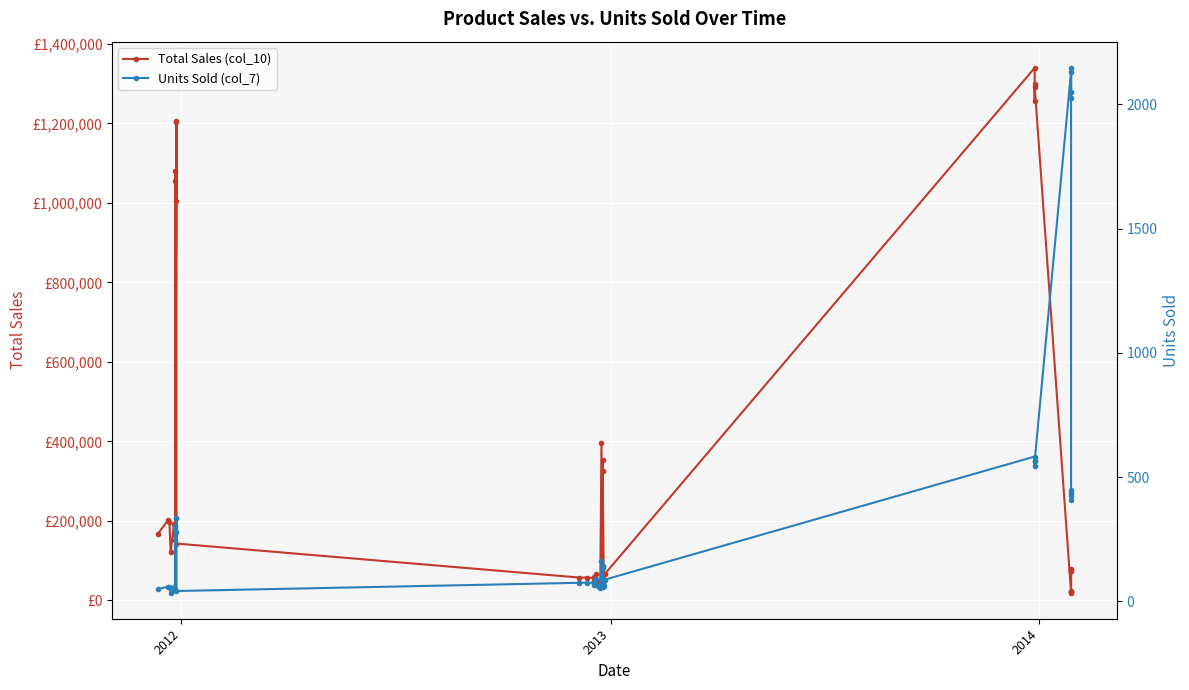

Is the value of Total Sales (col_10) at 23 greater than the value of Units Sold (col_7) at 2014?

Yes